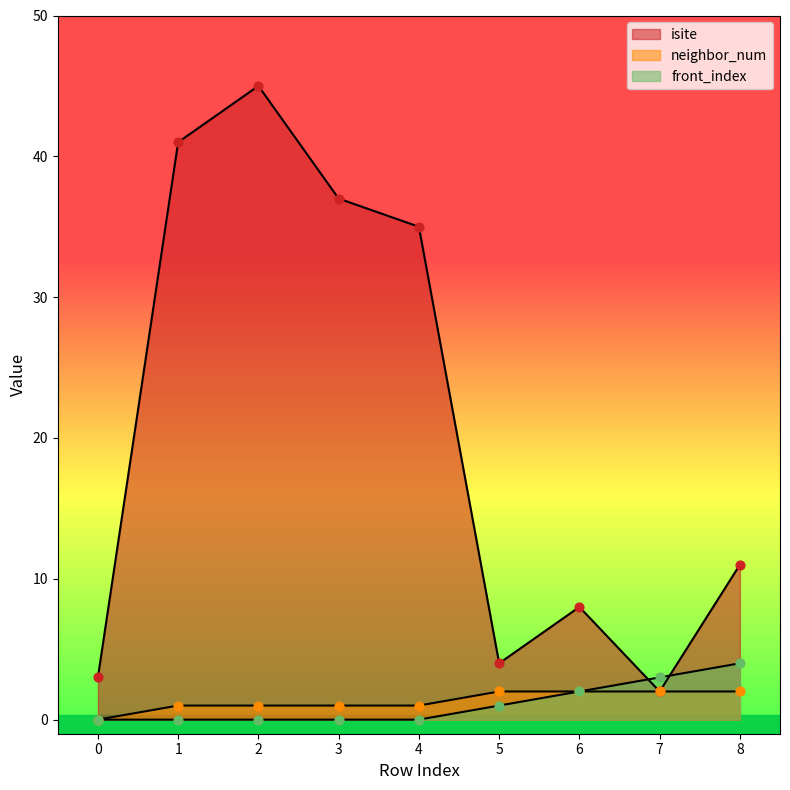

At which category is the sum across all series the highest?

2